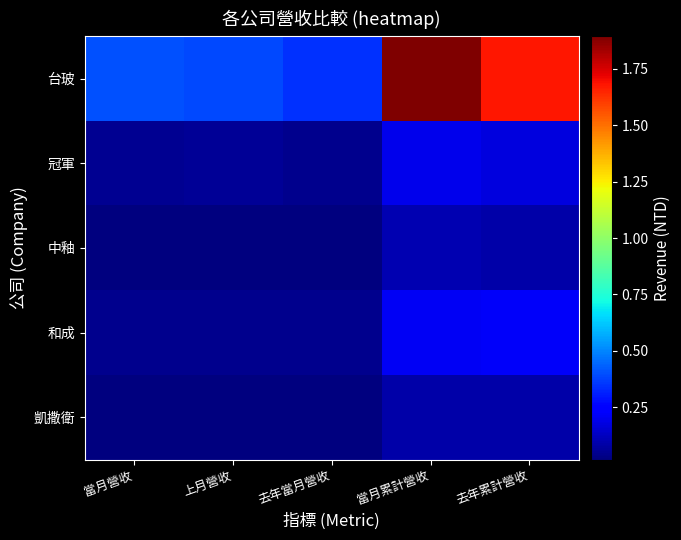

Between 當月營收 and 去年累計營收, which series saw the biggest shift?

台玻